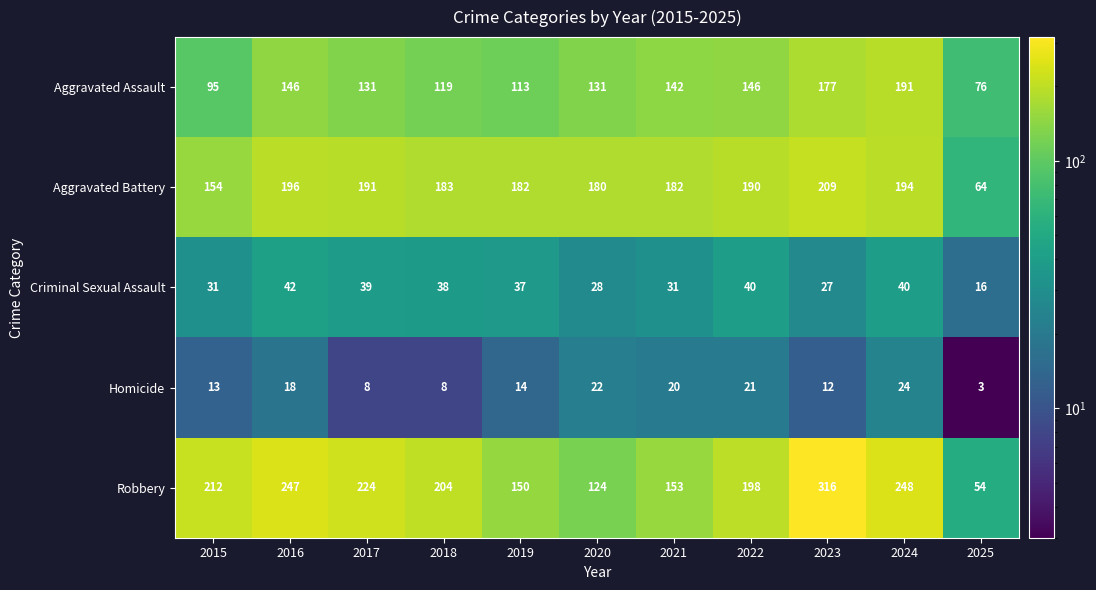

Rank the series at 2017 from highest to lowest value.

Robbery, Aggravated Battery, Aggravated Assault, Criminal Sexual Assault, Homicide